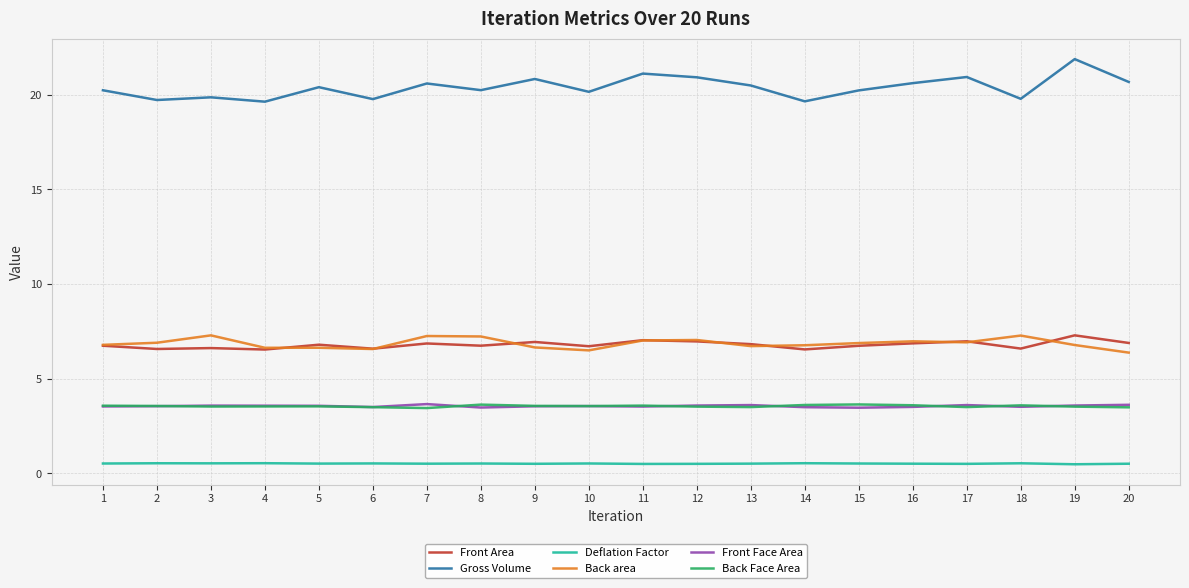

Which series has the largest total across all categories?

Gross Volume